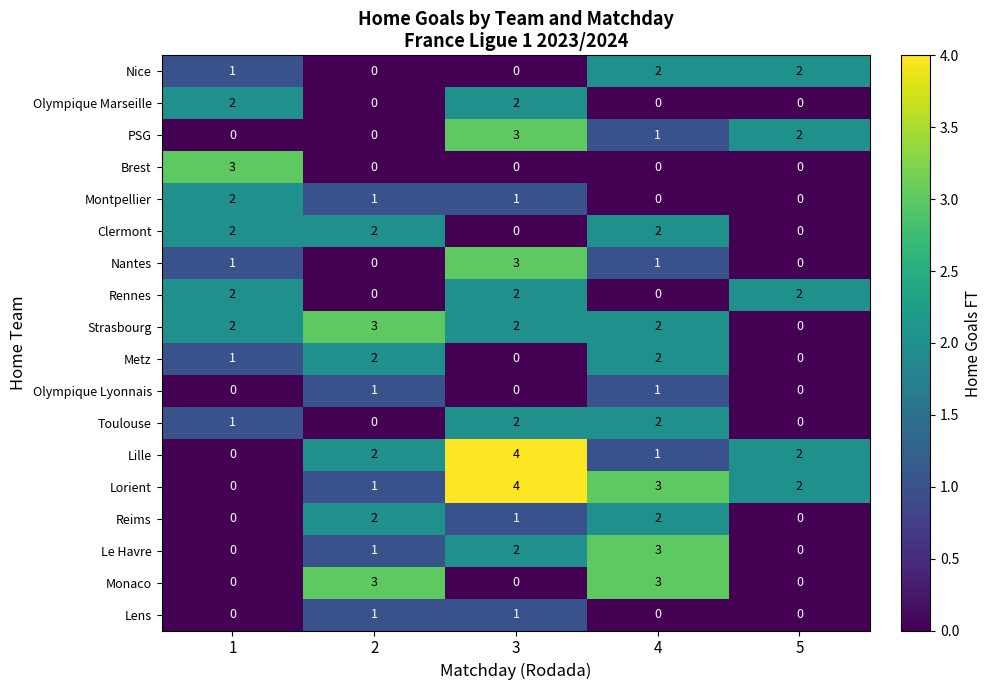

How many positive values does the Le Havre series have?

3